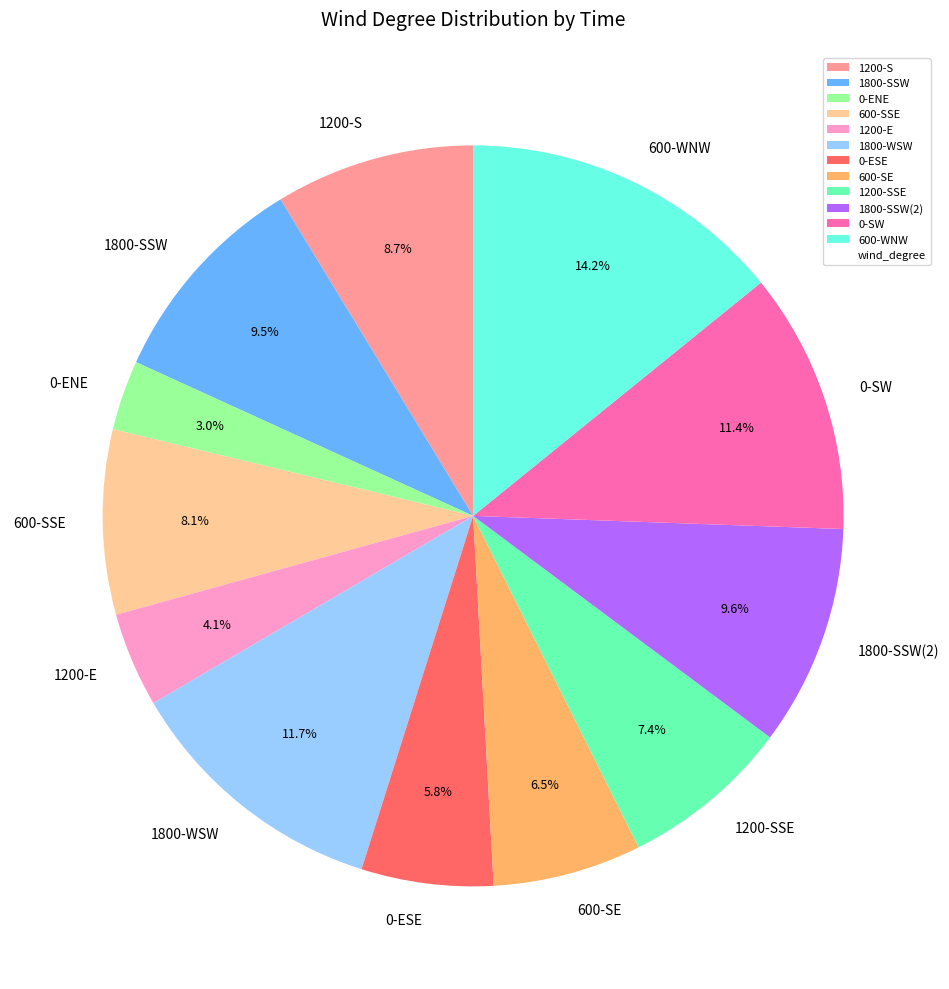

To the nearest percent, what is the difference between the largest and smallest slice percentages?

11%